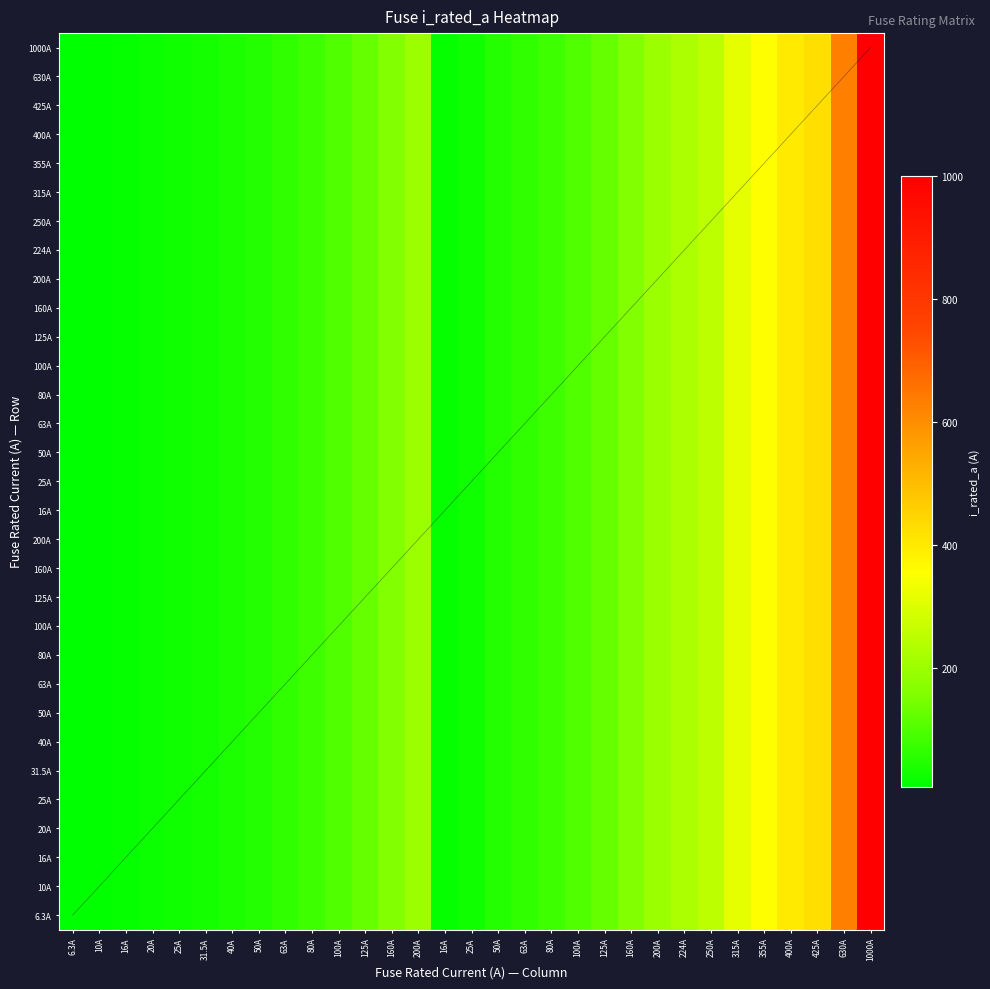

What is the total value across all series at 200A?

6200.0